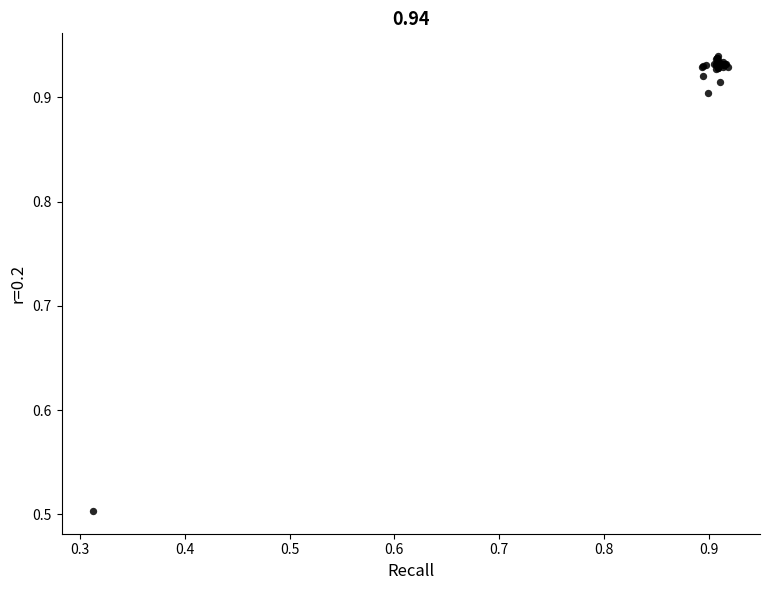

What Y value in the scatter plot is closest to 0?

0.5